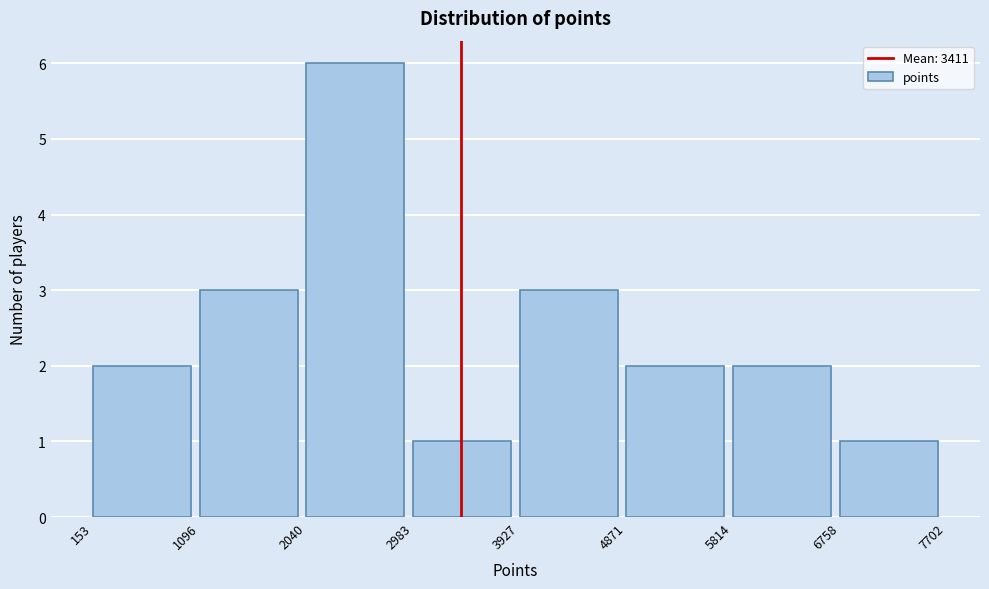

Over which range of the x-axis is the bar tallest?

2040 to 2983